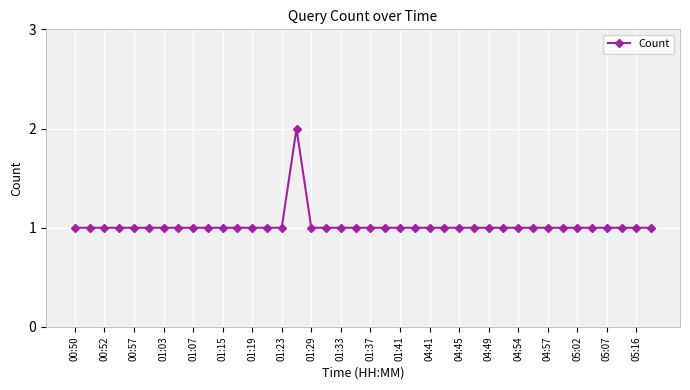

What is the value of the 10th point from the left?

1